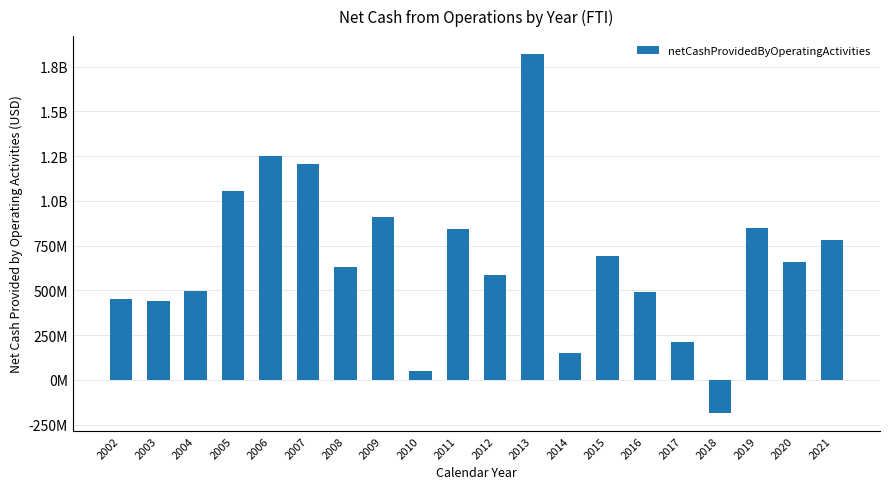

True or false: the data shows 98284277 at 2017.

False